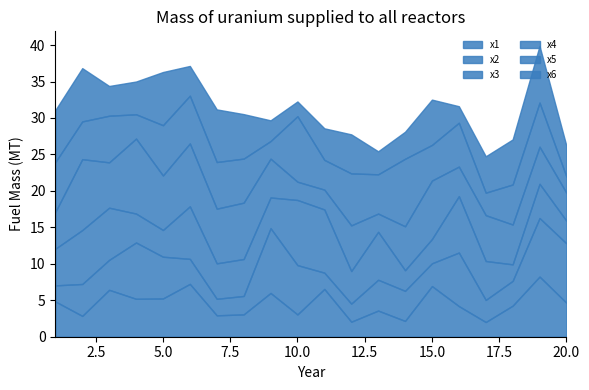

Which series ends up on top after the final intersection of x1 and x6?

x1